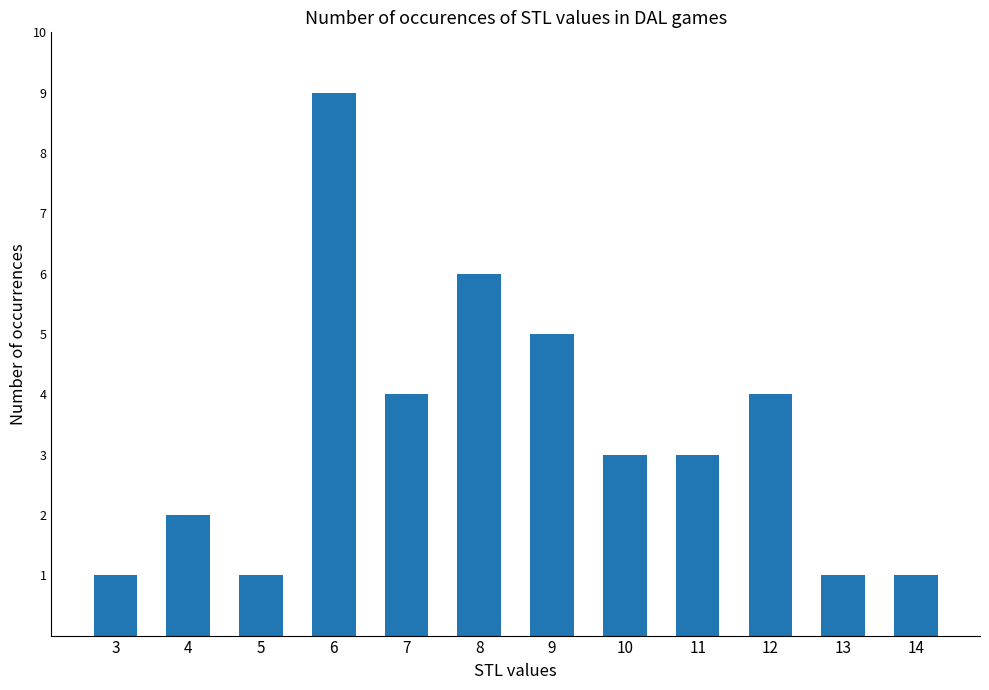

What is the change in value from 8 to 13?

-5